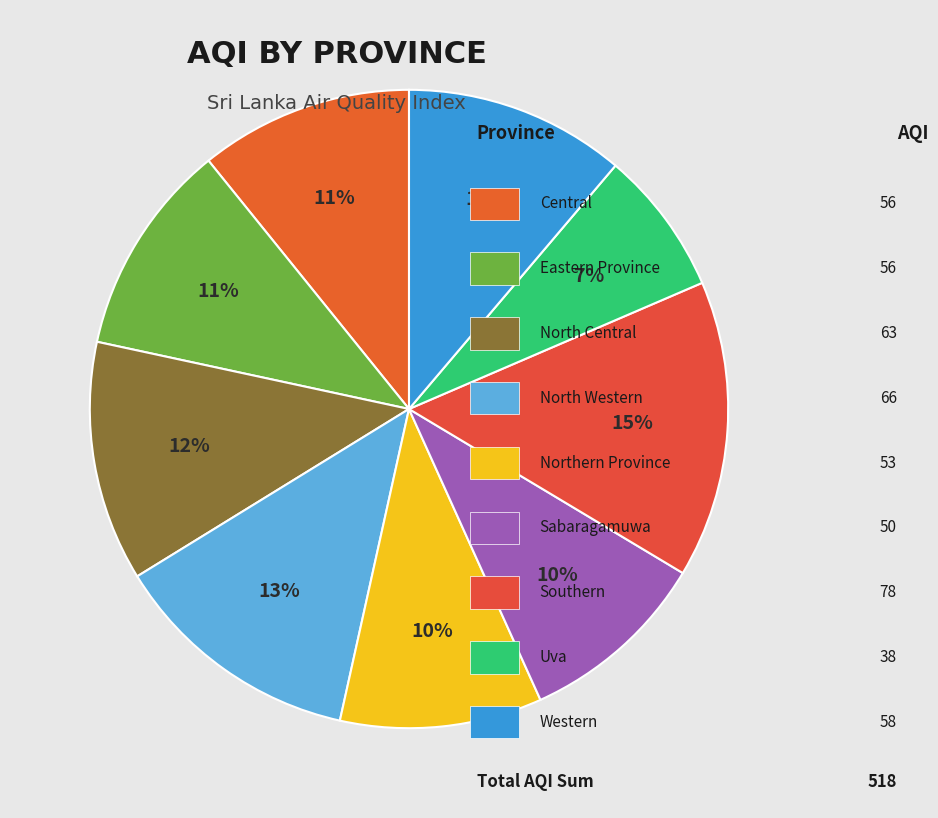

To the nearest percent, what is the difference between the largest and smallest slice percentages?

8%